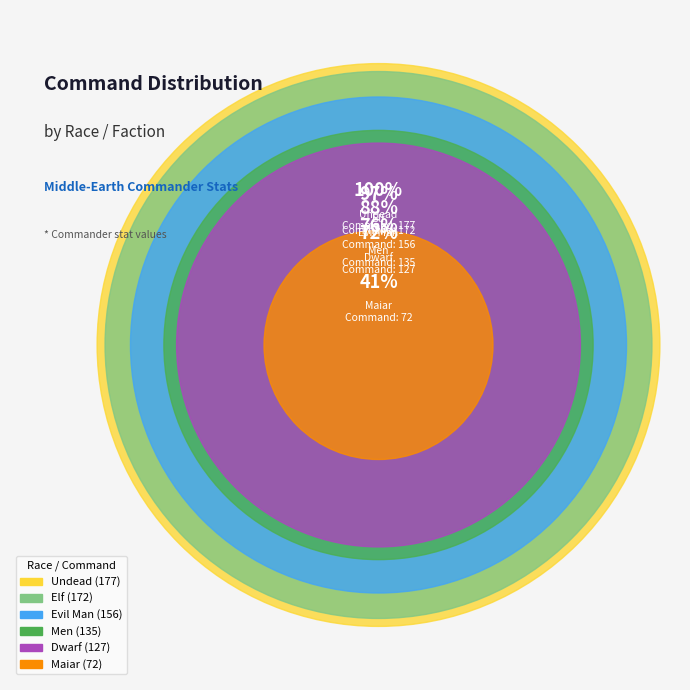

Is there any slice that represents more than half of the pie?

No